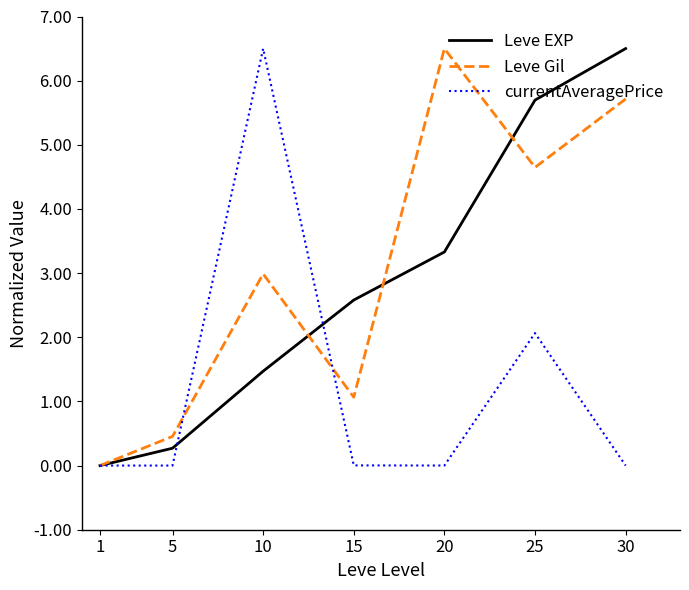

Rank the categories by Leve Gil value from highest to lowest.

20, 30, 25, 10, 15, 5, 1